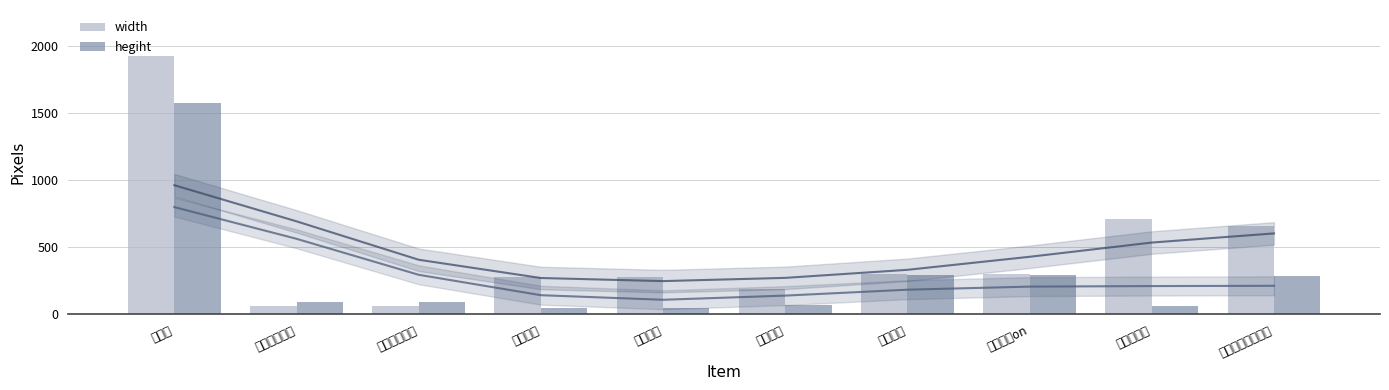

What is the label of the 8th bar from the left?

啟動按鈕on